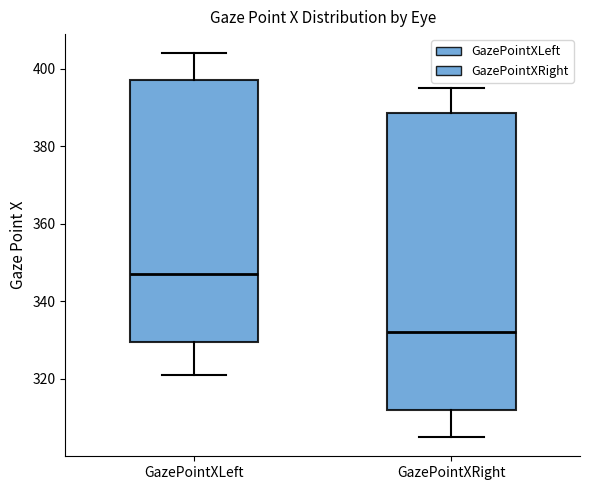

Reading left to right, read every box against the y-axis: the position of its median line, the range the box covers, and the ends of its whiskers. The values are not printed on the chart, so give them approximately, as read against the axis.

GazePointXLeft: median 348, box 330 to 398, whiskers 322 to 404
GazePointXRight: median 332, box 312 to 388, whiskers 306 to 396